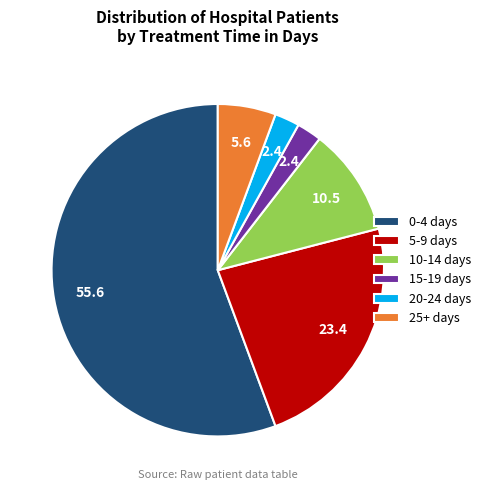

True or false: 25+ days accounts for 1% of the total.

False